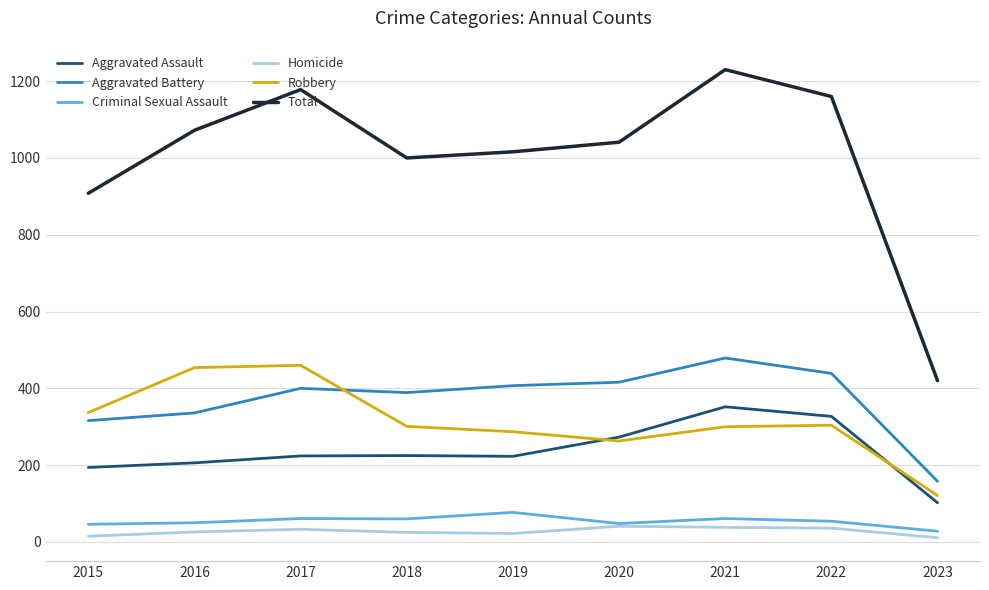

How many categories are shown in the chart?

9